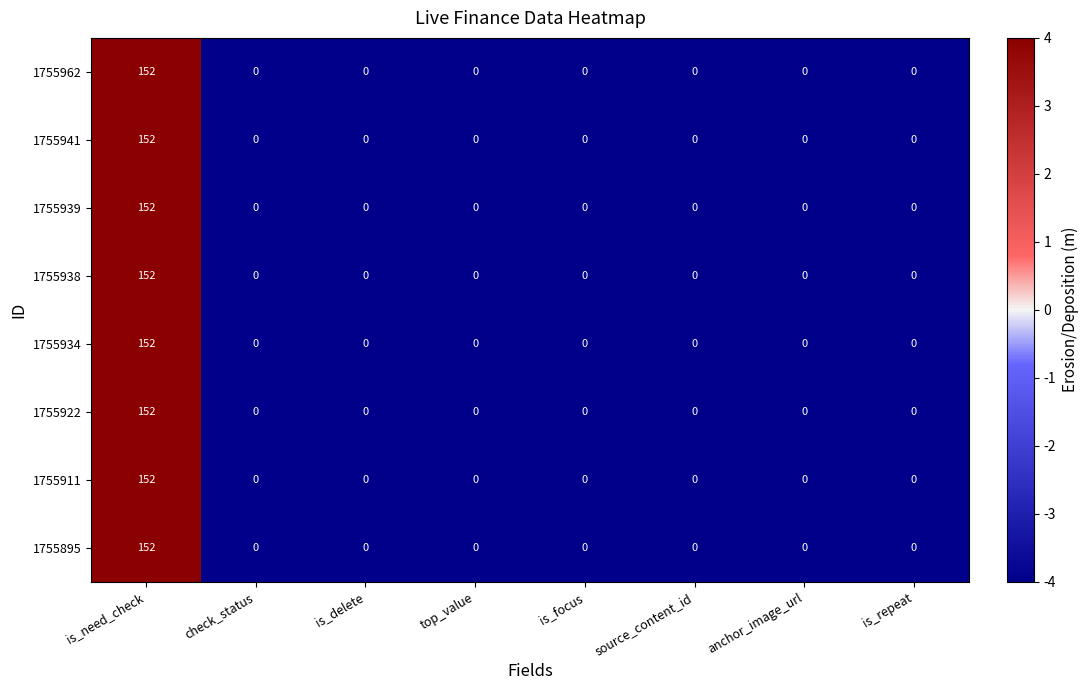

What is the maximum value shown in the chart?

152